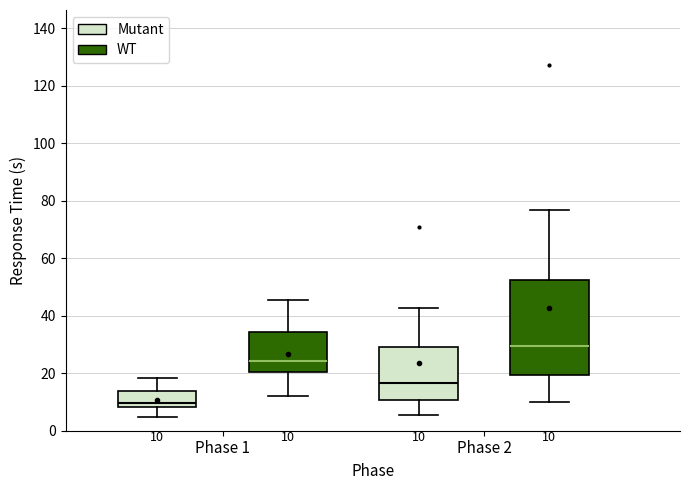

Which box has the lowest median line?

Phase 1 (Mutant)